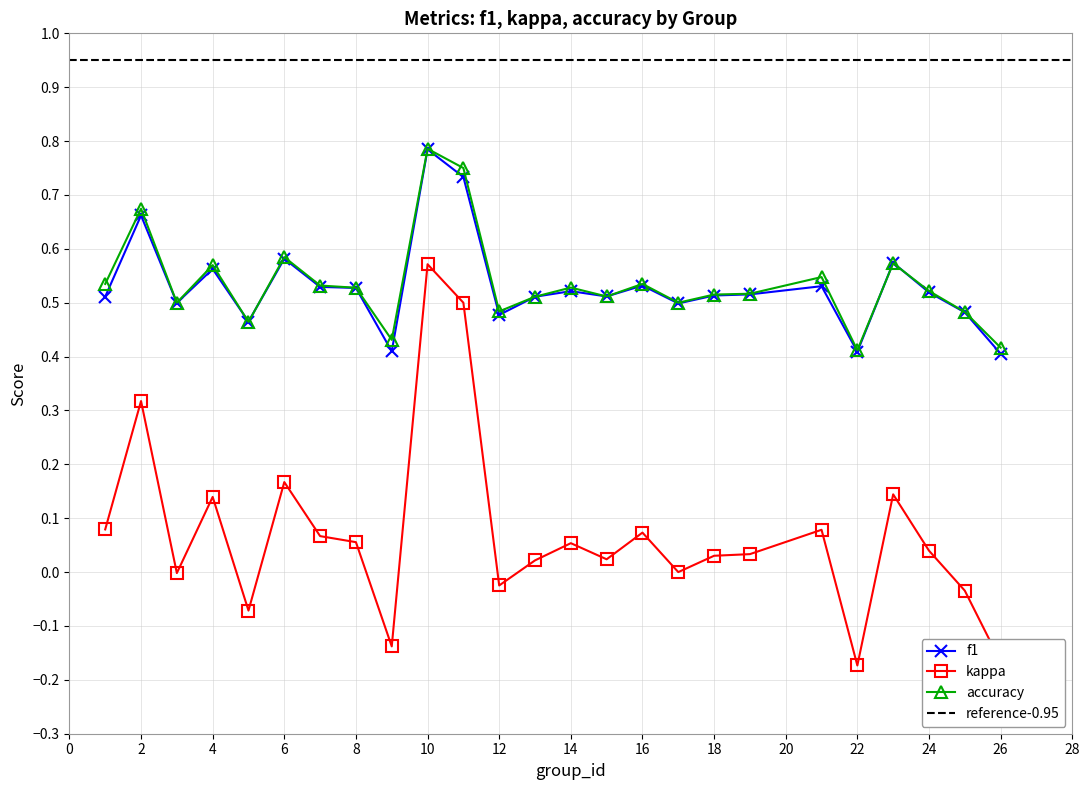

What is the value of the kappa point at the 7th from the left?

0.1